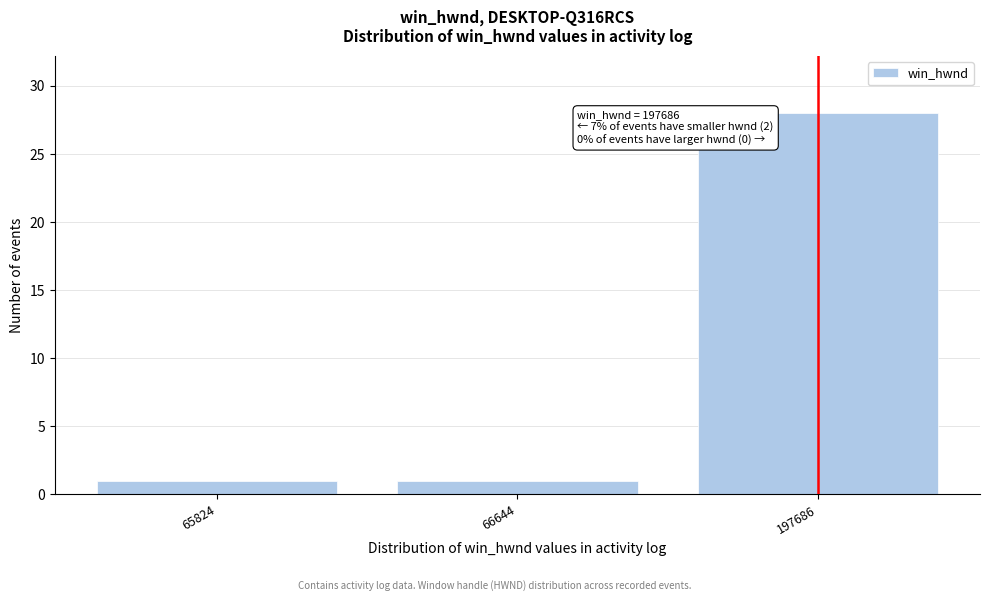

Reading left to right, list all the values displayed in this chart.

65824=1	66644=1	197686=28